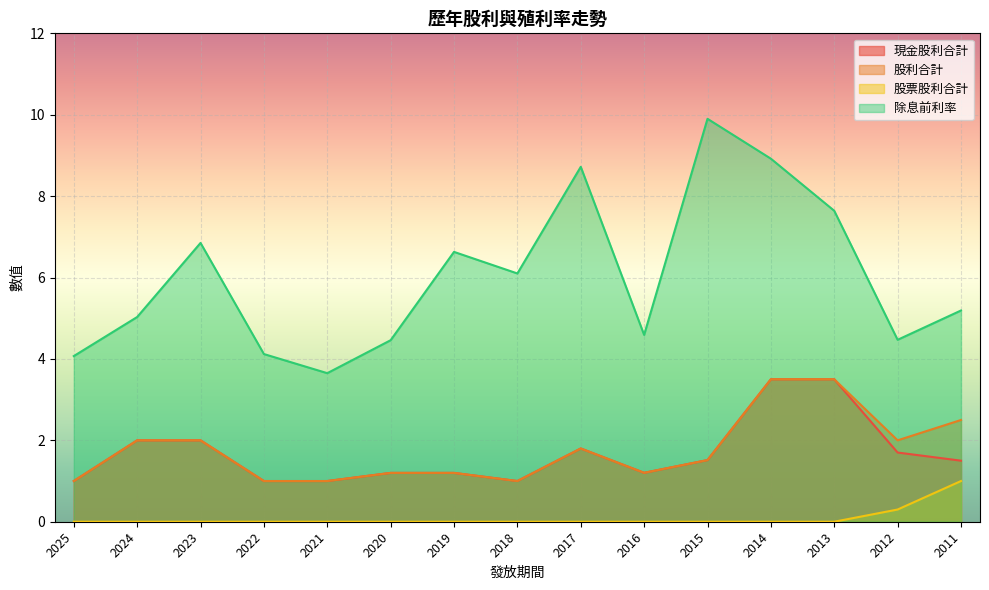

Which has a higher value, 2011 or 2022?

2011